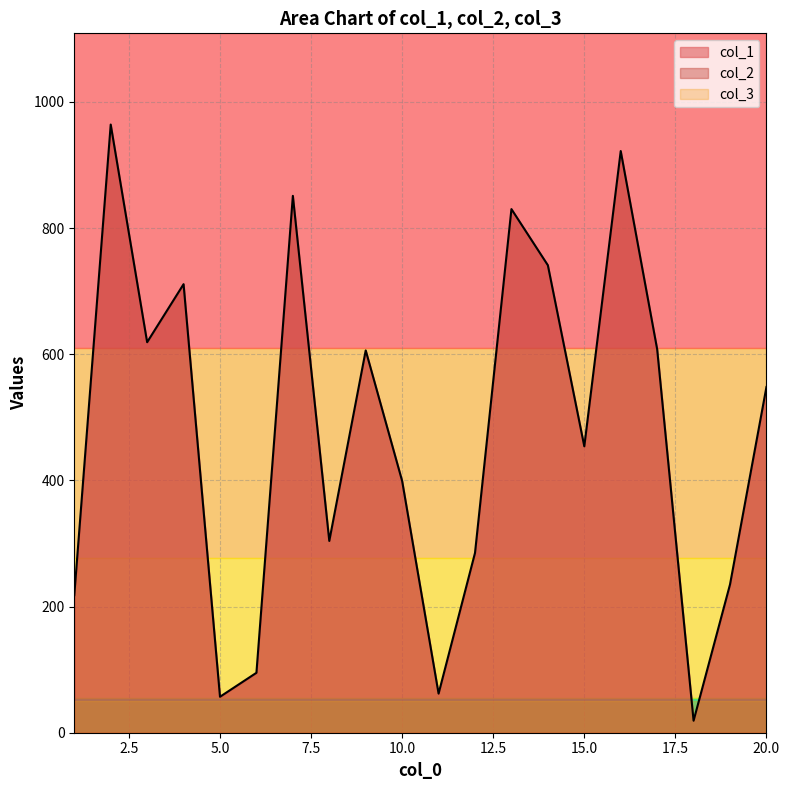

Reading left to right, extract all data points from this chart.

col_1: 218	964	619	711	57	95	851	304	606	399	62	285	830	741	454	922	608	19	235	548
col_2: 218	964	619	711	57	95	851	304	606	399	62	285	830	741	454	922	608	19	235	548
col_3: 1	1	1	1	1	1	1	1	1	1	1	1	1	1	1	1	1	1	1	1